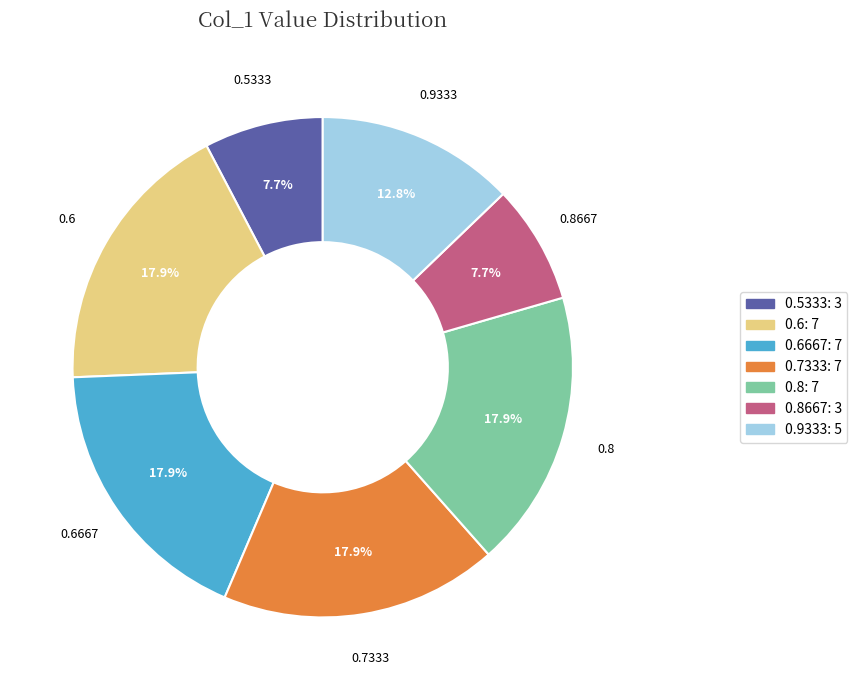

Does any single category account for the majority?

No